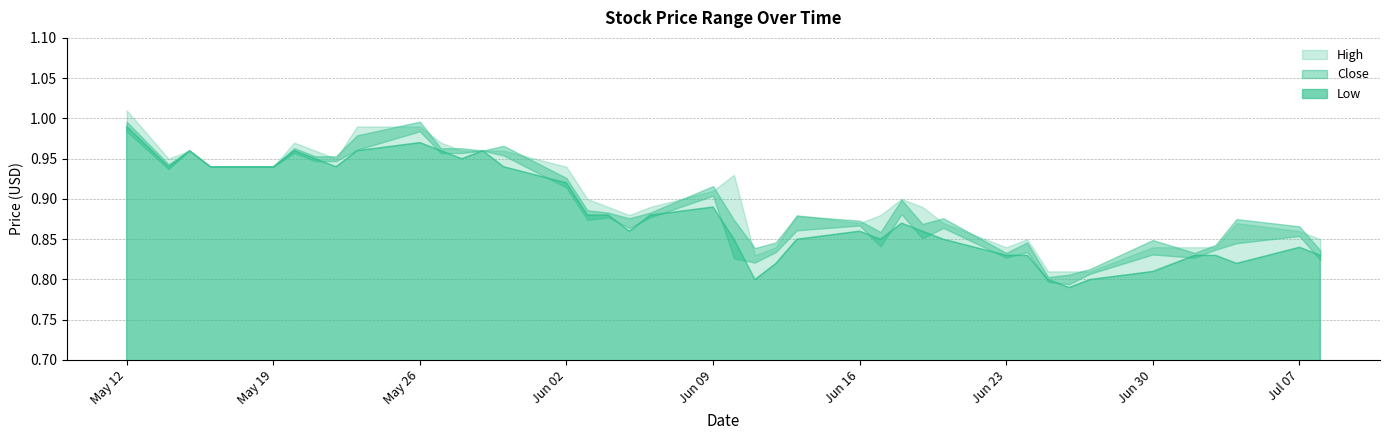

Reading left to right, list all the values displayed in this chart.

High: 1.0	0.9	1.0	0.9	0.9	1.0	1.0	0.9	1.0	1.0	1.0	1.0	1.0	1.0	0.9	0.9	0.9	0.9	0.9	0.9	0.9	0.8	0.8	0.9	0.9	0.9	0.9	0.9	0.9	0.8	0.8	0.8	0.8	0.8	0.8	0.8	0.8	0.9	0.9	0.8
Close: 1.0	0.9	1.0	0.9	0.9	1.0	0.9	0.9	1.0	1.0	1.0	1.0	1.0	1.0	0.9	0.9	0.9	0.9	0.9	0.9	0.8	0.8	0.8	0.9	0.9	0.8	0.9	0.9	0.9	0.8	0.8	0.8	0.8	0.8	0.8	0.8	0.8	0.9	0.9	0.8
Low: 1.0	0.9	1.0	0.9	0.9	1.0	0.9	0.9	1.0	1.0	1.0	0.9	1.0	0.9	0.9	0.9	0.9	0.9	0.9	0.9	0.8	0.8	0.8	0.8	0.9	0.8	0.9	0.9	0.8	0.8	0.8	0.8	0.8	0.8	0.8	0.8	0.8	0.8	0.8	0.8